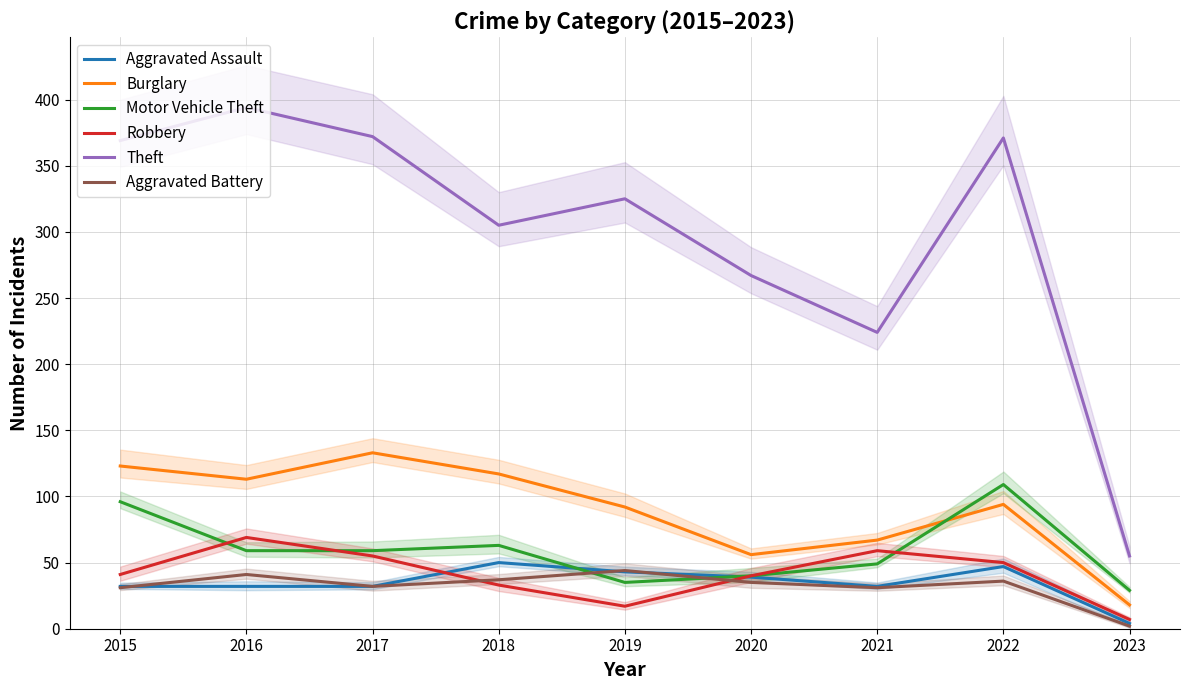

Rank the series at 2018 from lowest to highest value.

Robbery, Aggravated Battery, Aggravated Assault, Motor Vehicle Theft, Burglary, Theft